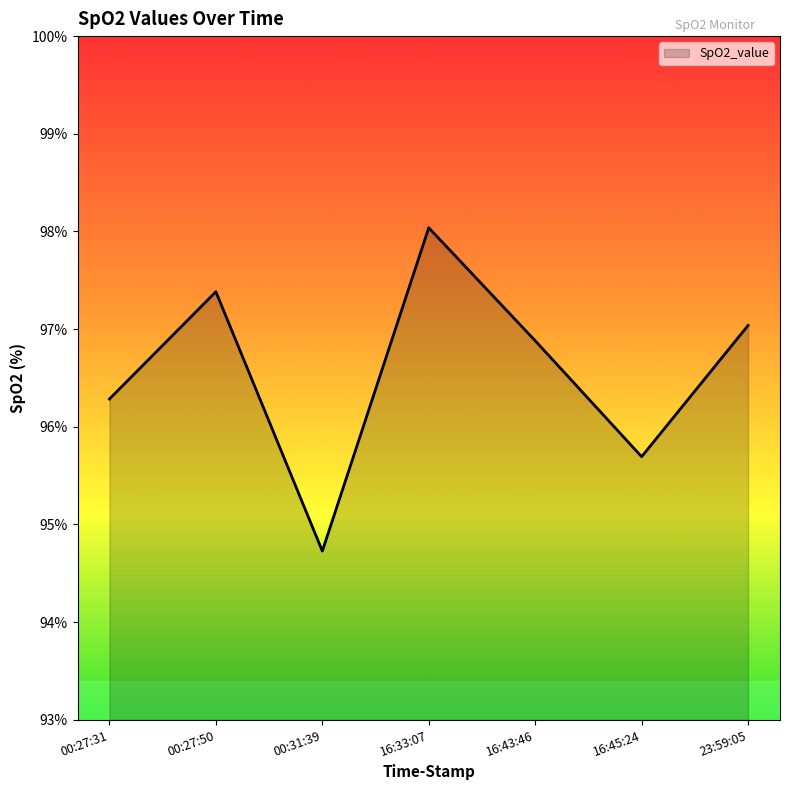

What is the greatest value displayed?

98.0